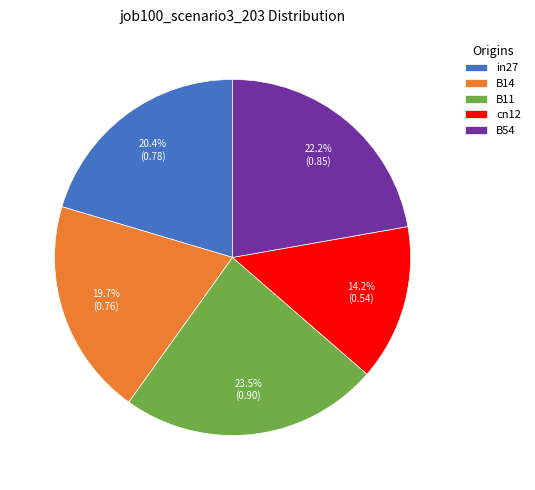

To the nearest percent, what is the difference between the largest and smallest slice percentages?

9%